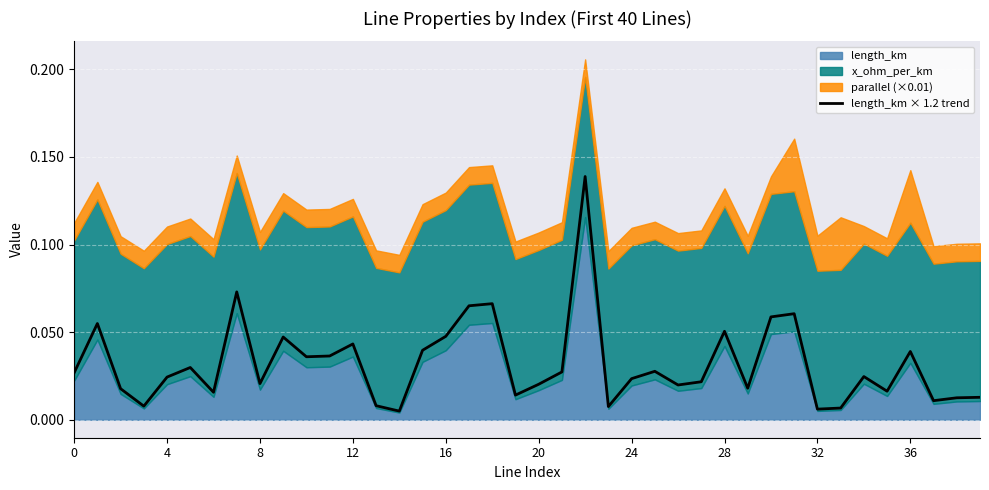

What is the sum of all values?

1.3